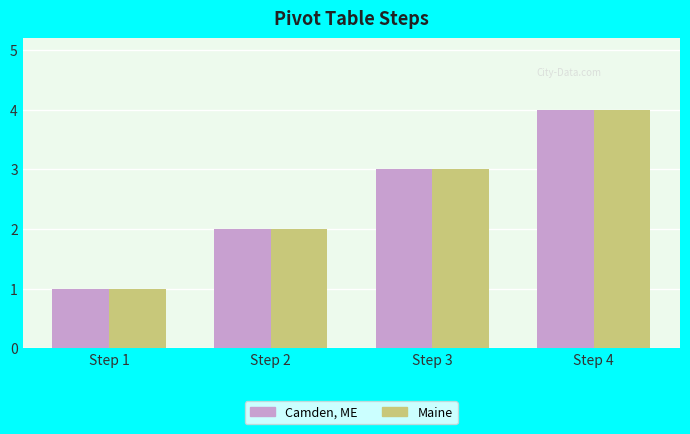

Reading left to right, transcribe all the data shown in this chart.

Camden, ME: Step 1=1	Step 2=2	Step 3=3	Step 4=4
Maine: Step 1=1	Step 2=2	Step 3=3	Step 4=4